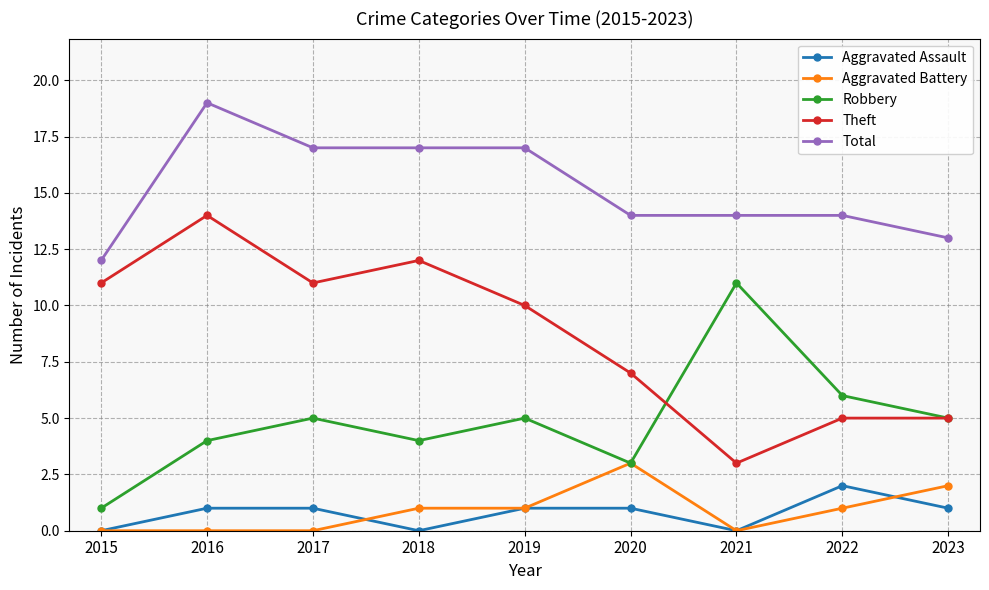

Where is the first local maximum for Total?

2016